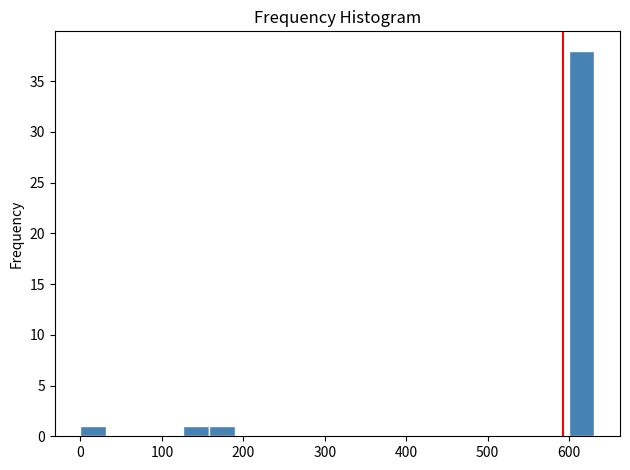

Read against the x-axis, roughly where is the centre of the tallest bar?

620